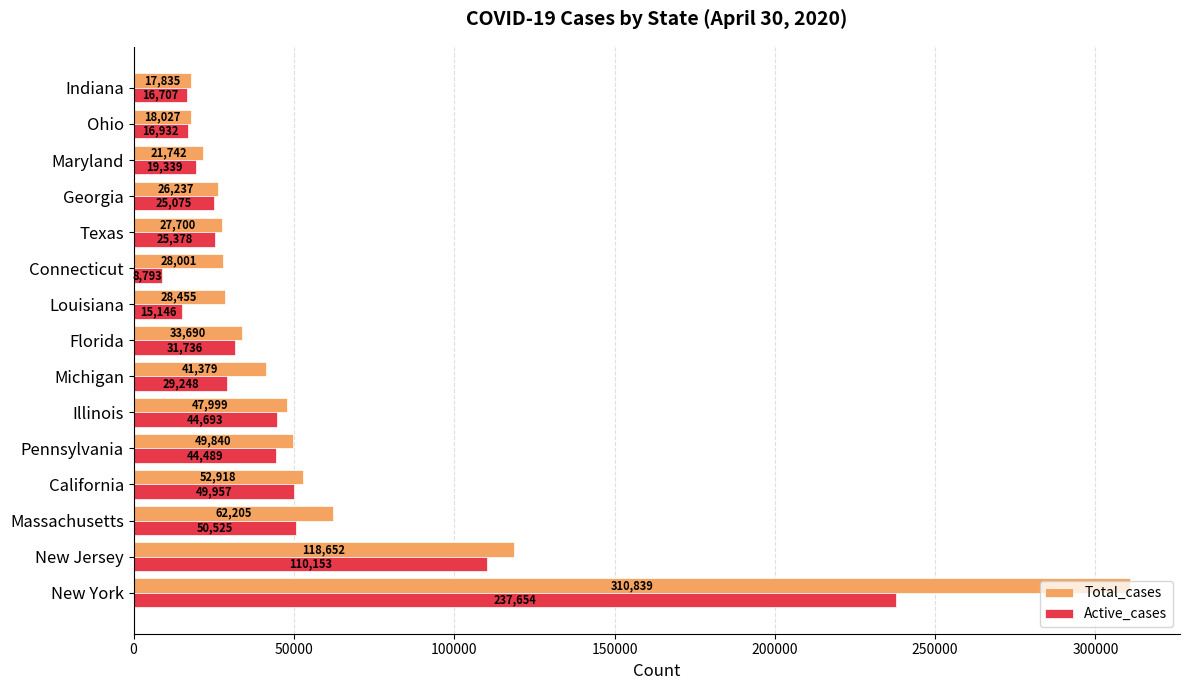

List the series in order of their overall mean, lowest first.

Active_cases, Total_cases